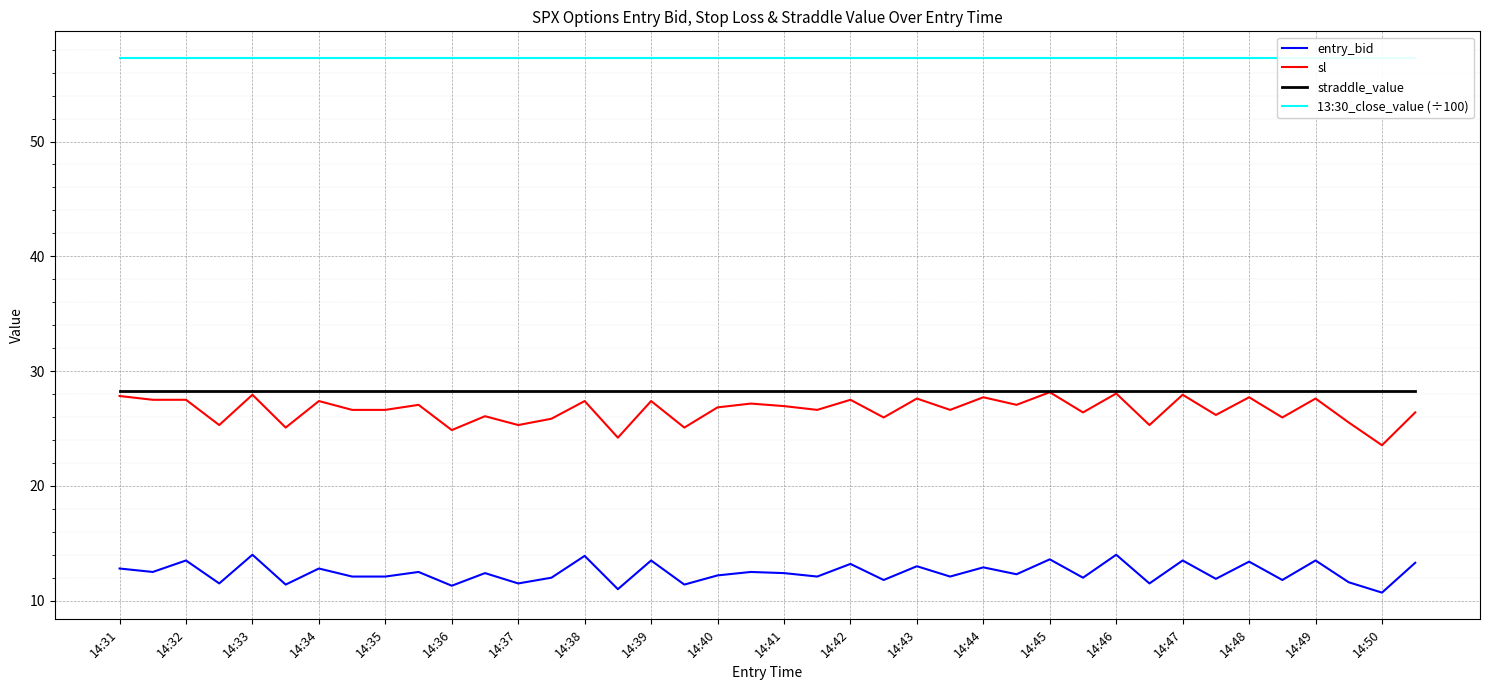

What is the minimum value for entry_bid?

10.7